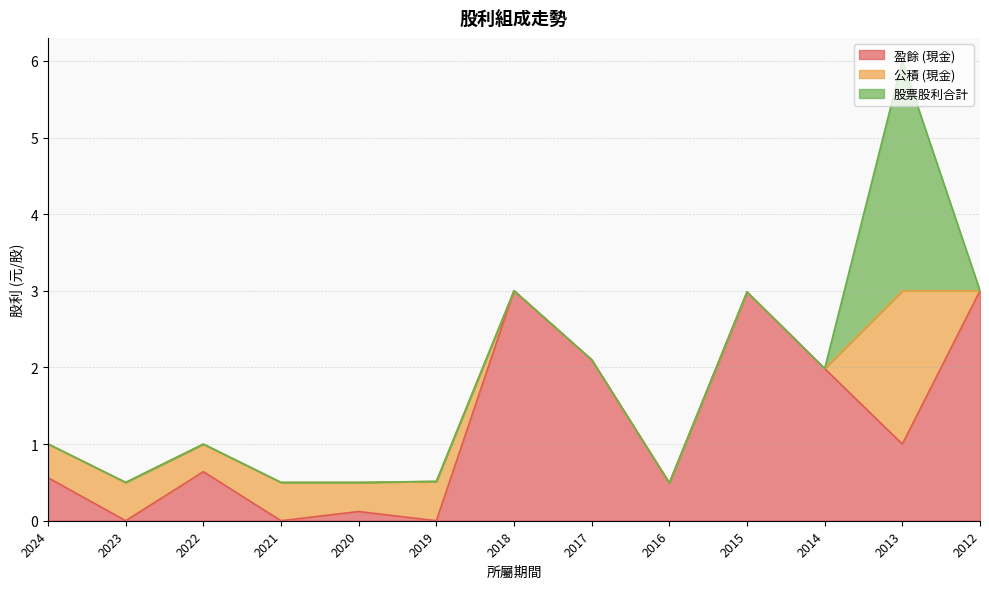

Which category has the lowest value in the 公積 (現金) series?

2018